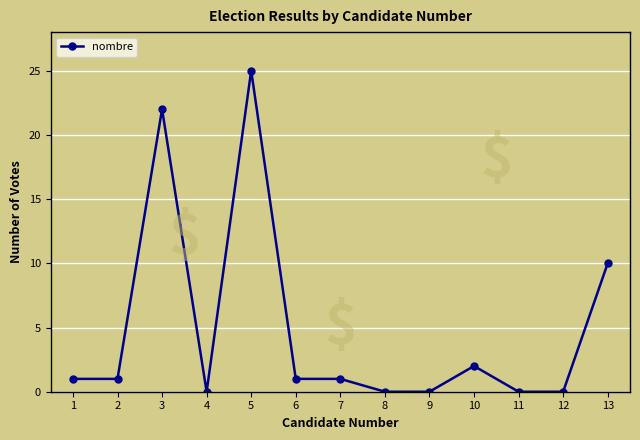

What is the value of the 13th point from the left?

10